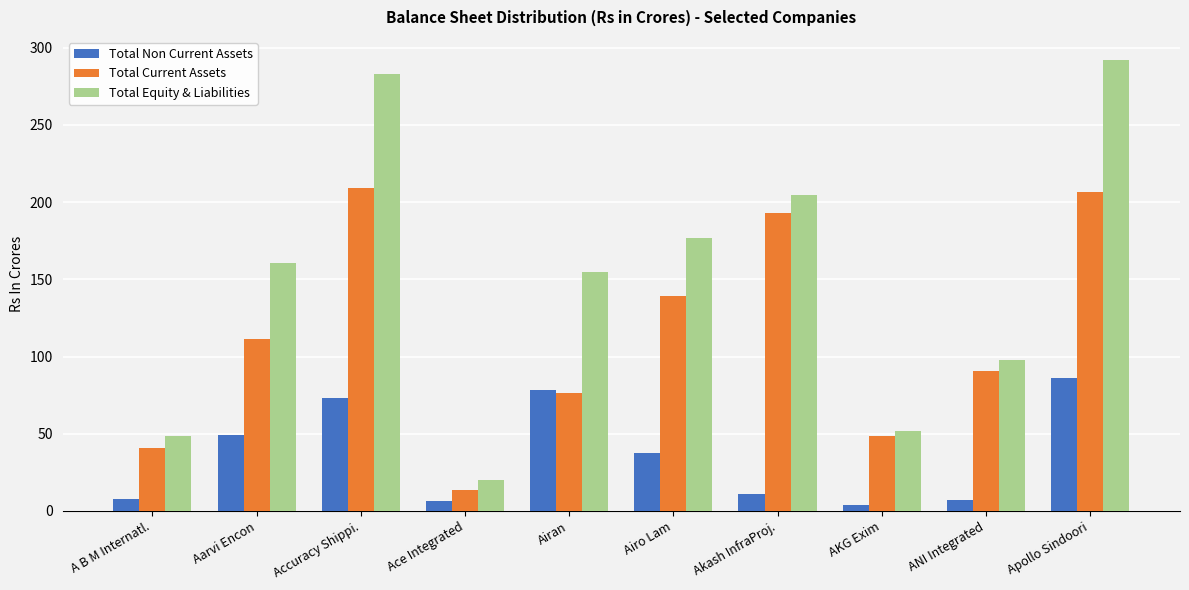

What is the difference between the second highest and second lowest values in the Total Non Current Assets series?

71.7